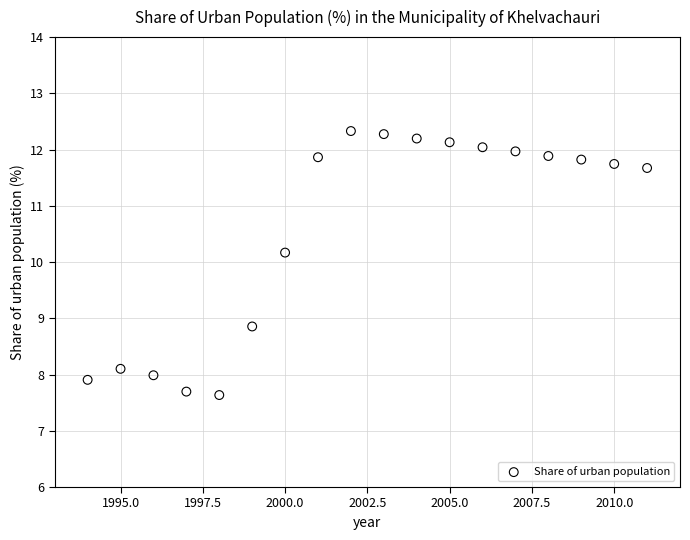

What is the range of Y values (max minus min)?

4.7